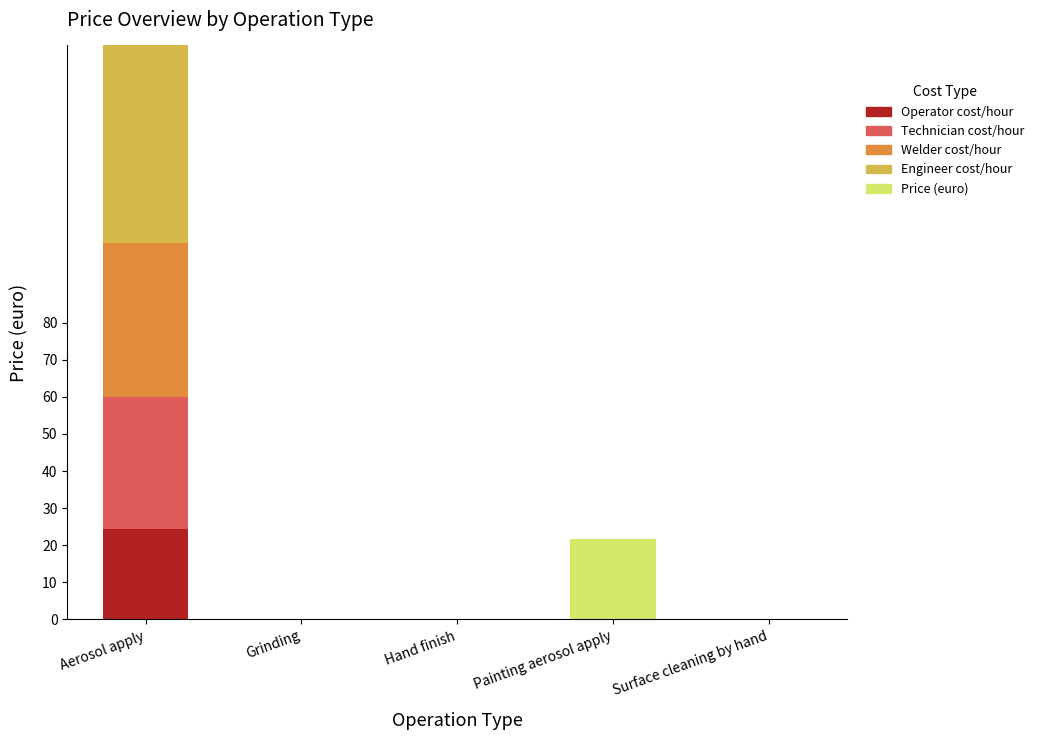

How many series are shown in this chart?

5